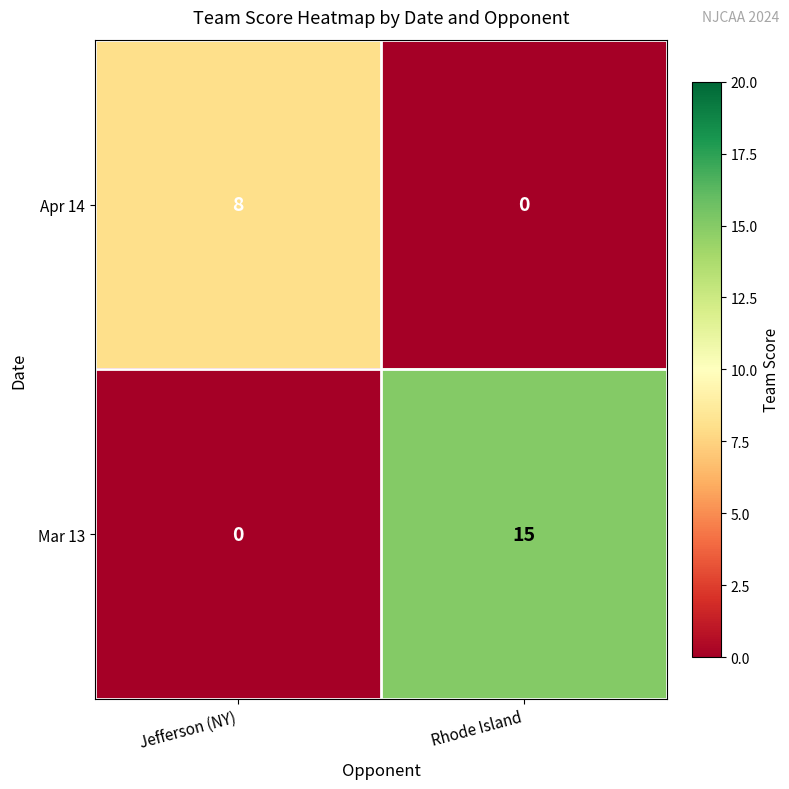

What is the difference between the Mar 13 values at Jefferson (NY) and Rhode Island?

15